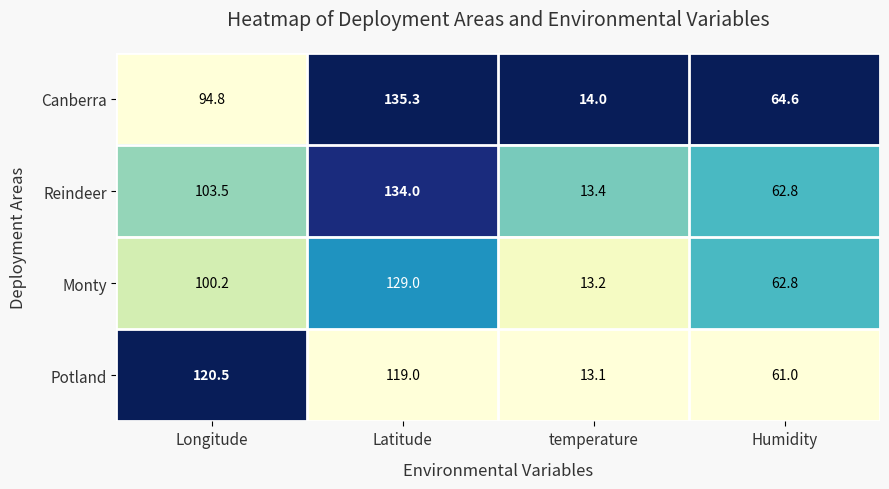

At how many categories does at least one series exceed 21?

3